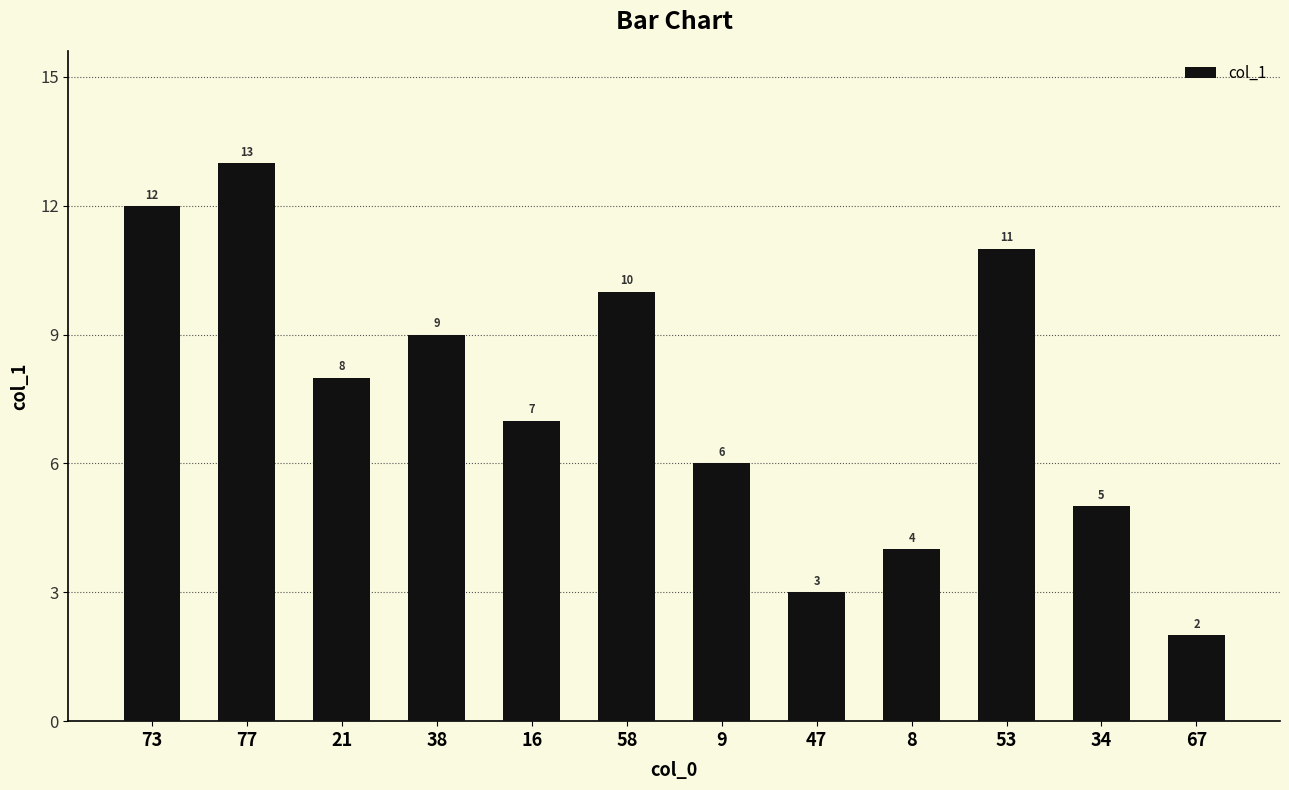

Rank the categories by value from lowest to highest.

67, 47, 8, 34, 9, 16, 21, 38, 58, 53, 73, 77